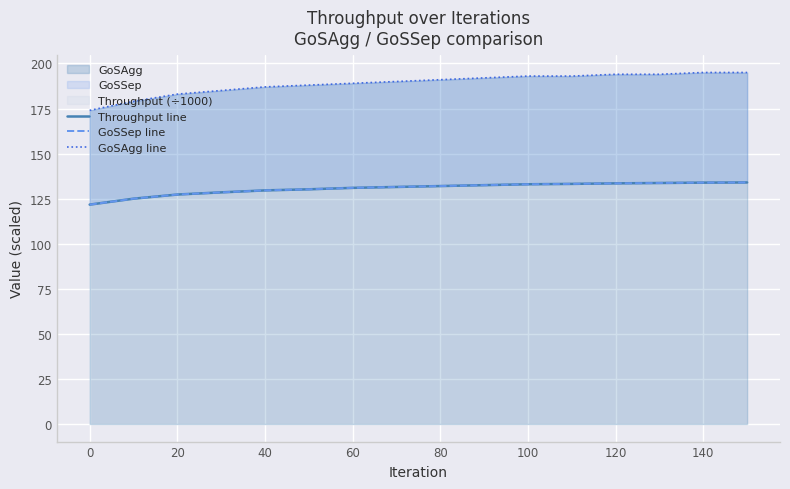

What is the greatest value displayed?

195.0